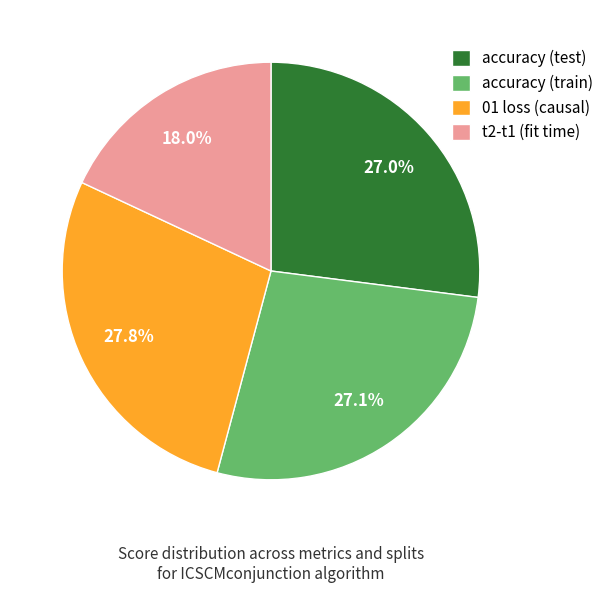

To the nearest percent, what percentage of the pie is 01 loss (causal)?

28%